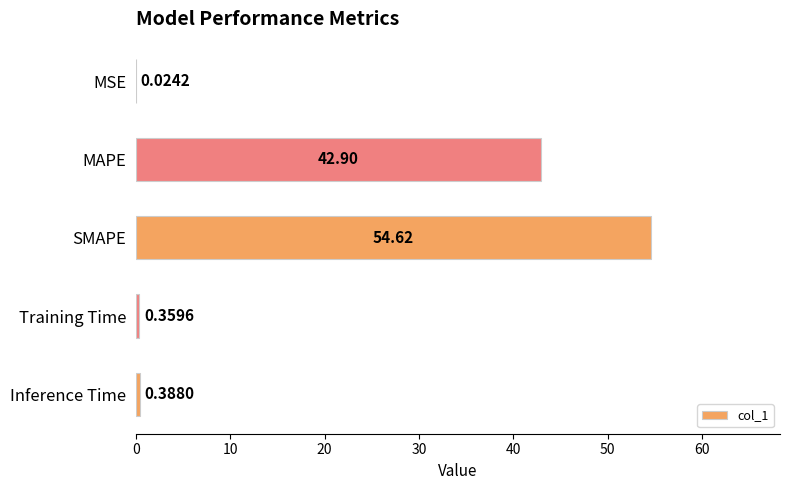

Which category has the highest value across all series?

SMAPE